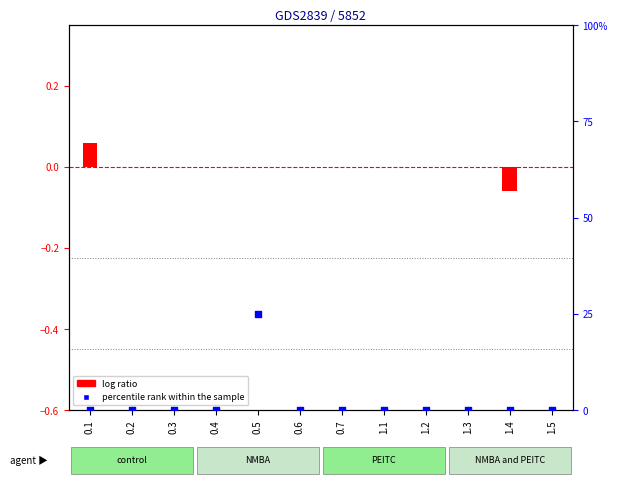

What are all the series names shown in the legend?

log ratio, percentile rank within the sample